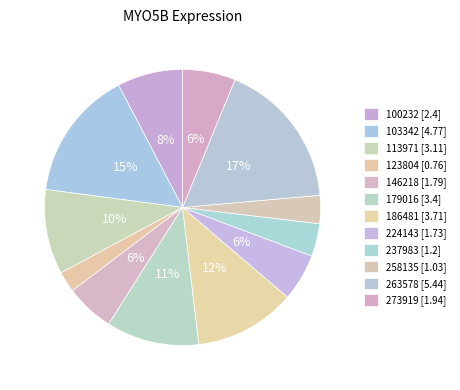

How many segments does this pie chart have?

12